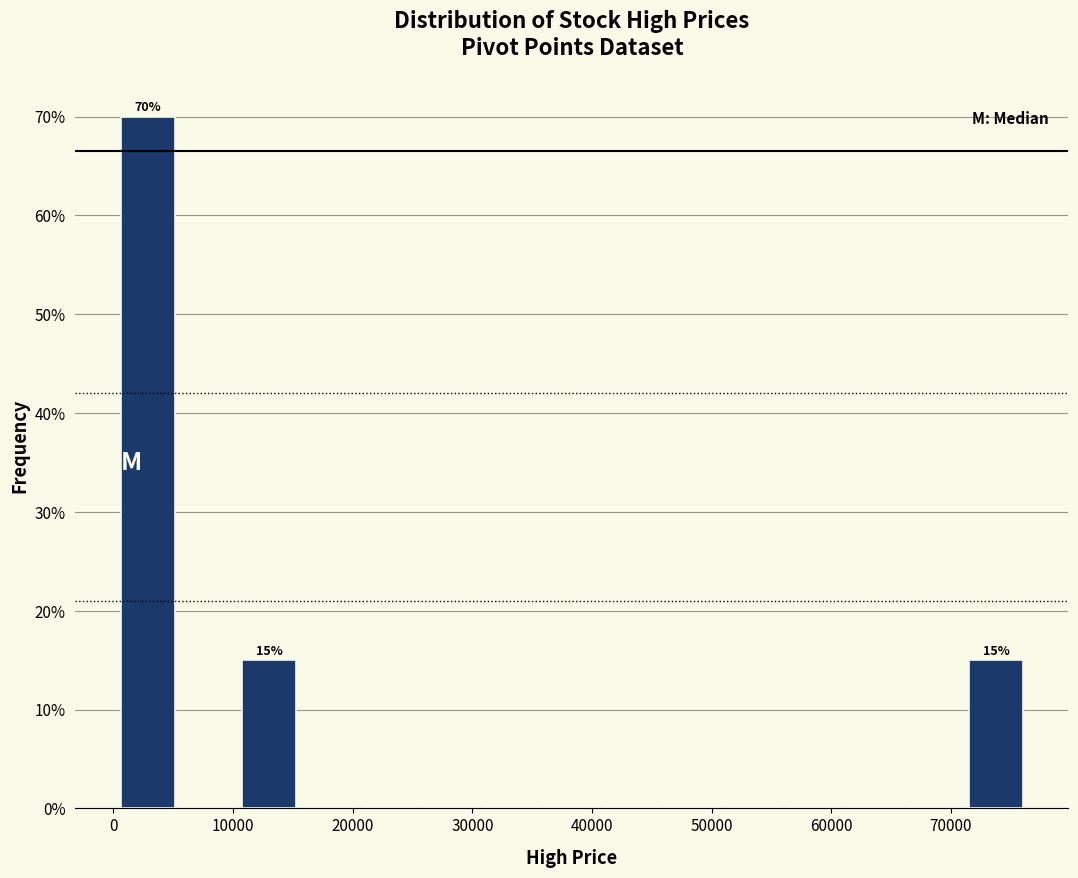

Over which range of the x-axis is the bar tallest?

0 to 5000